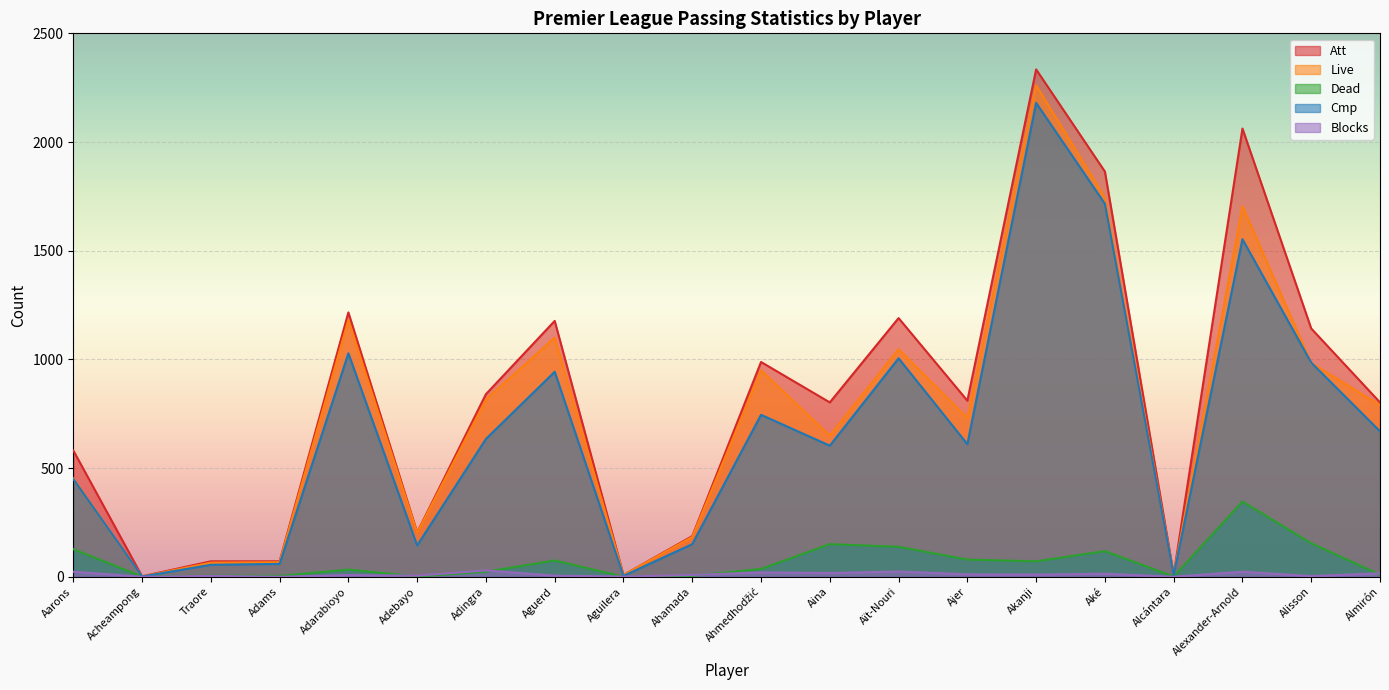

True or false: Blocks has a value of 5 at Alisson.

False